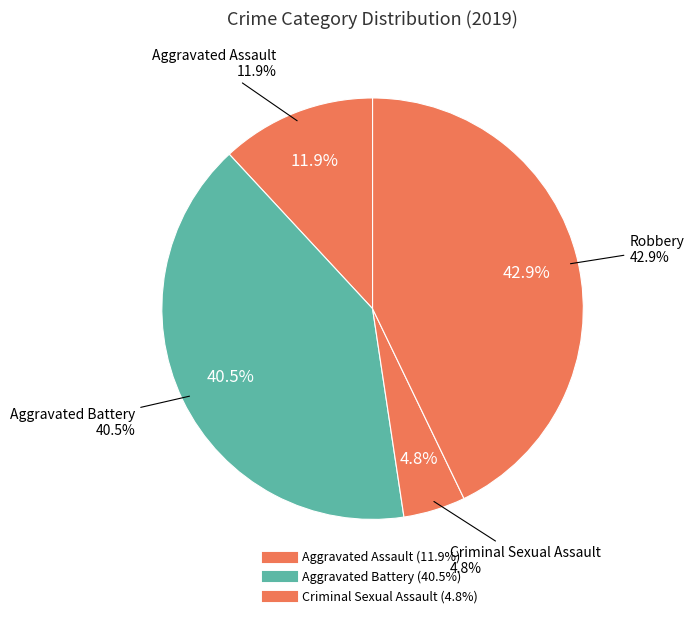

What percentage is NOT represented by Homicide?

100.0%